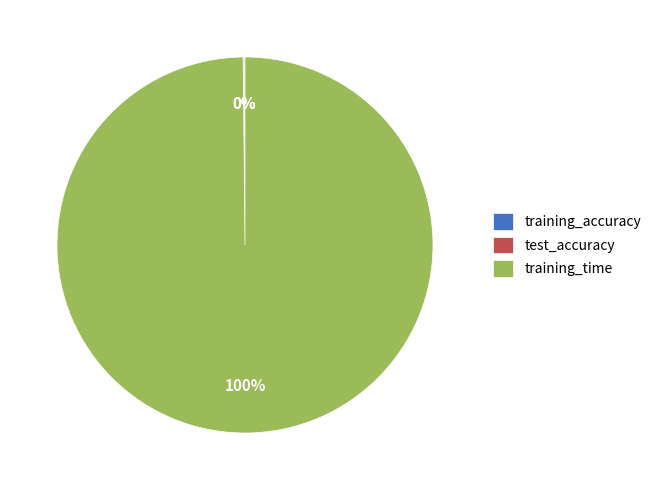

Which slice represents more than half of the pie?

training_time